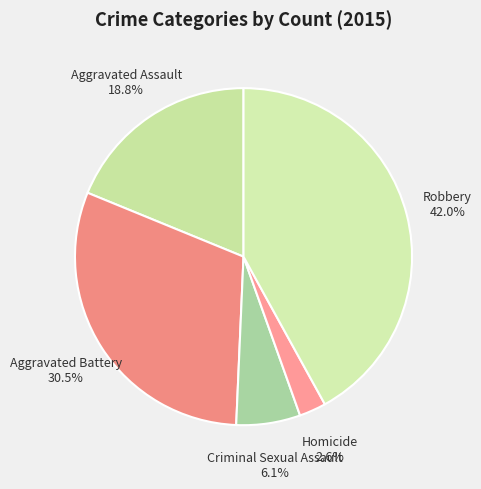

The Homicide slice represents 3% of the pie. True or false?

True